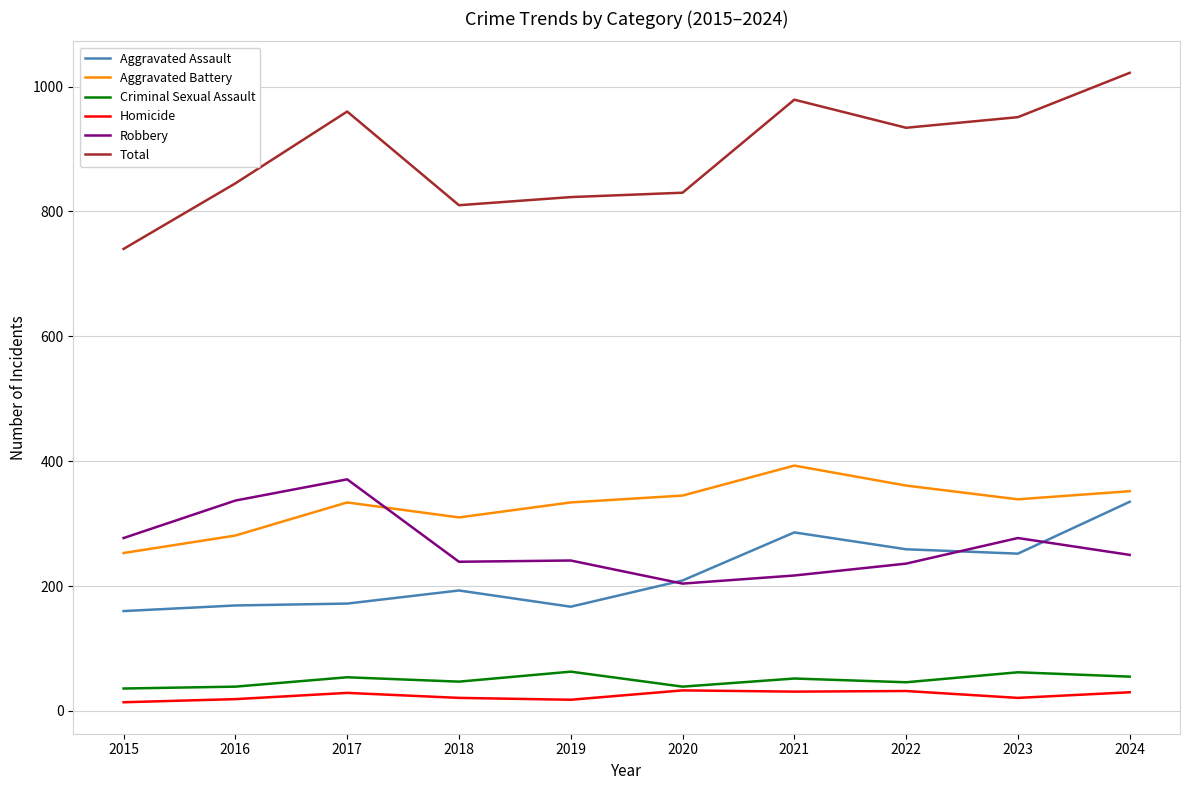

How many lines are shown in the chart?

6